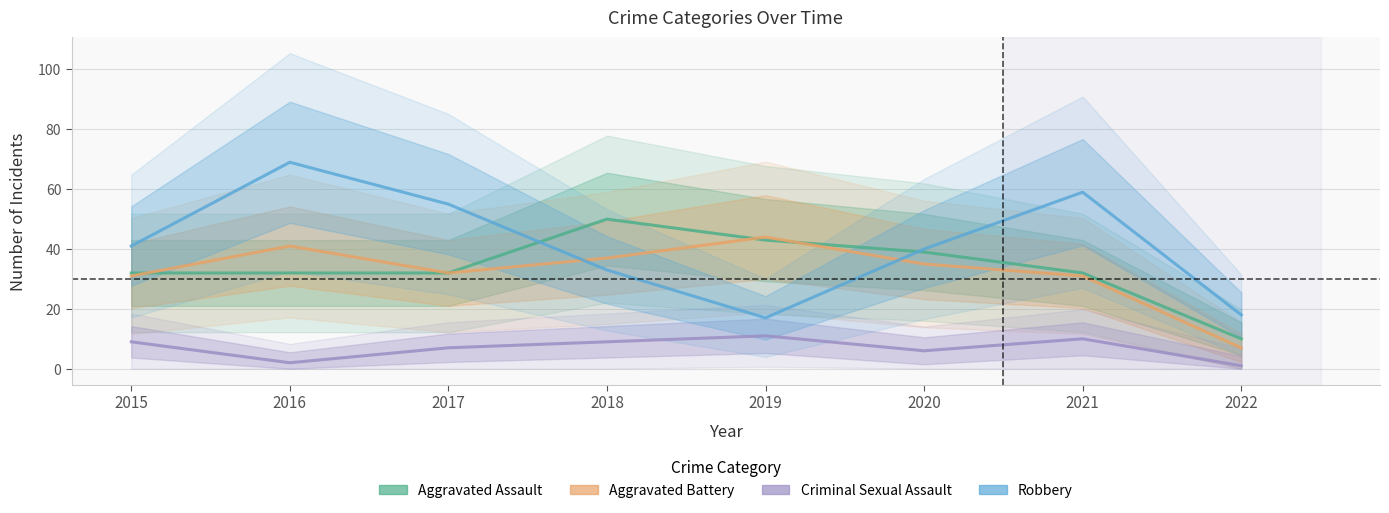

Reading left to right, extract all data points from this chart.

Aggravated Assault: 32	32	32	50	43	39	32	10
Aggravated Battery: 31	41	32	37	44	35	31	7
Criminal Sexual Assault: 9	2	7	9	11	6	10	1
Robbery: 41	69	55	33	17	40	59	18